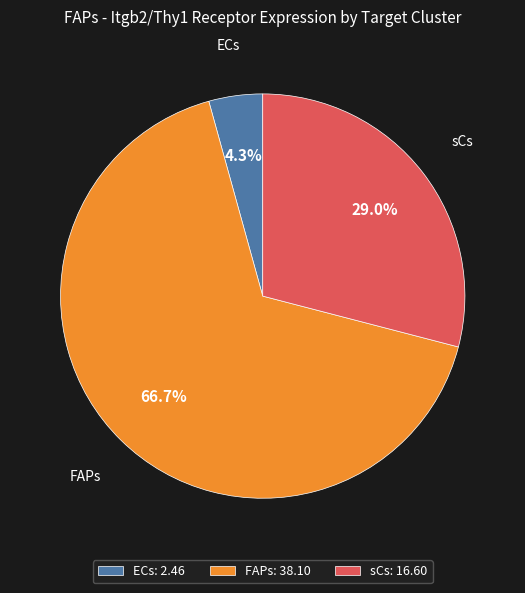

What portion of the pie excludes sCs?

71.0%